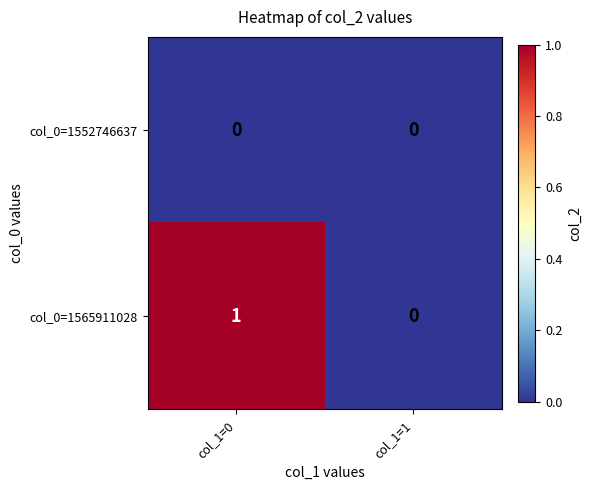

Which series changed the most between col_1=0 and col_1=1?

col_0=1565911028